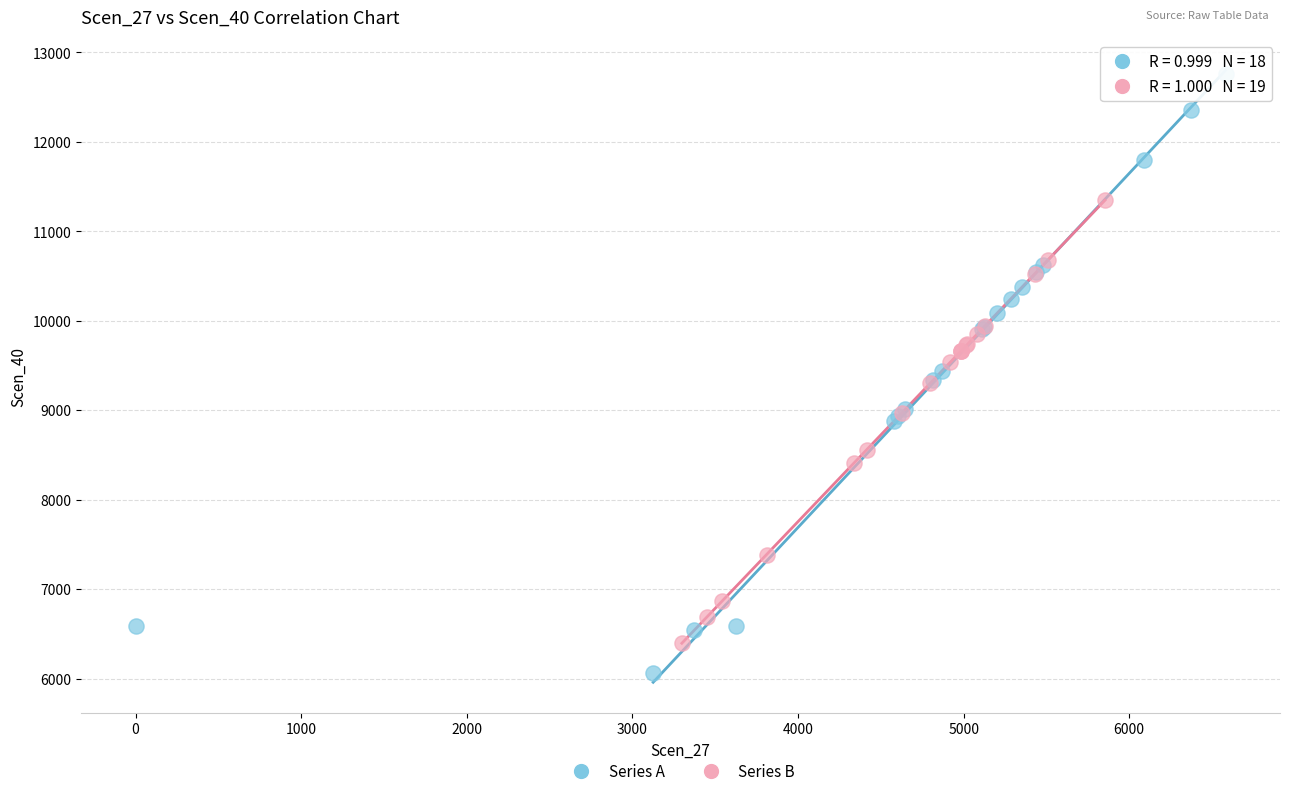

Which series reaches the minimum Y coordinate?

Series A